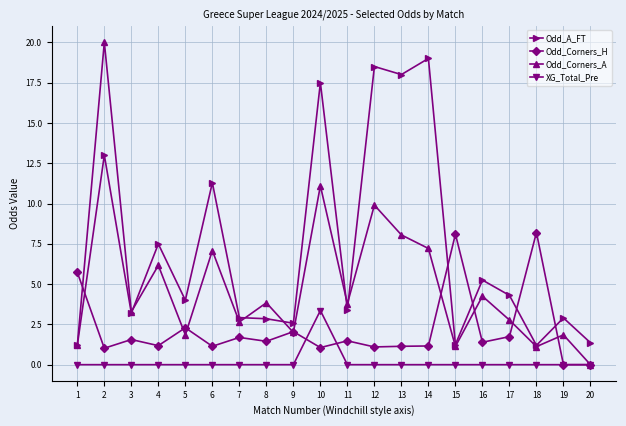

What is the total value across all series at 4?

14.8